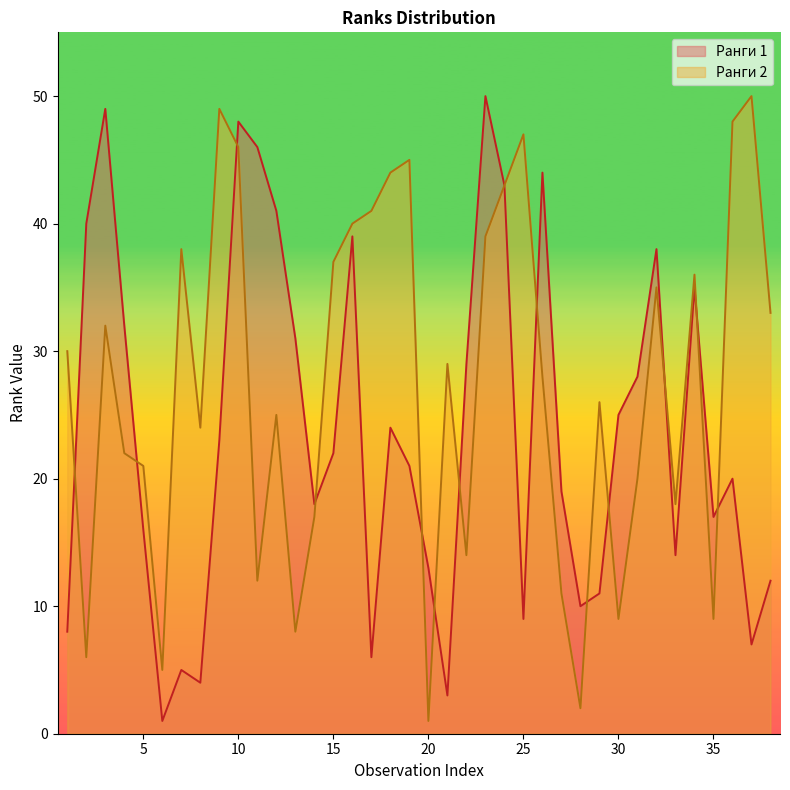

Does the chart have visible grid lines?

No